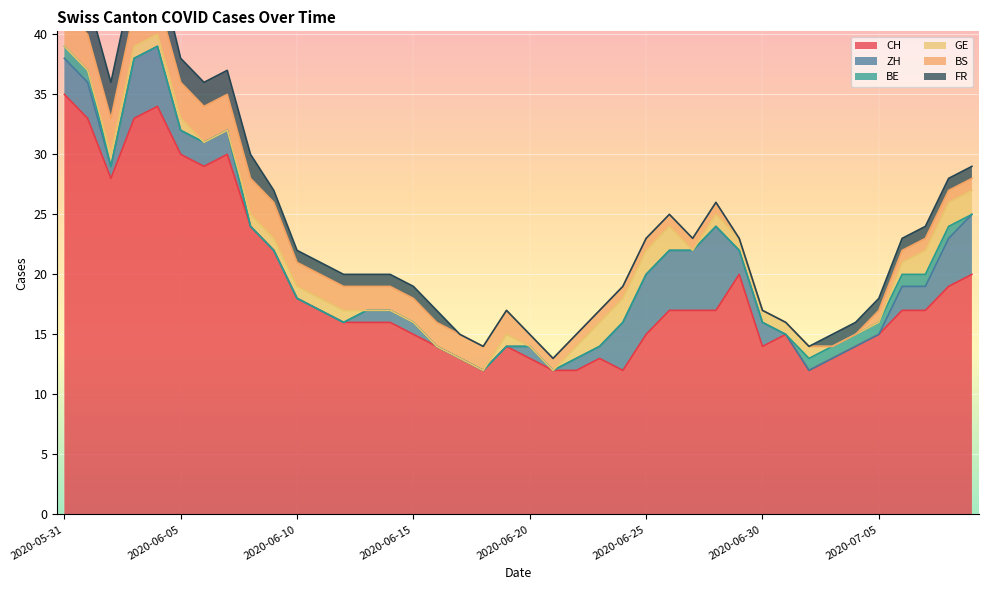

What is the greatest value displayed?

35